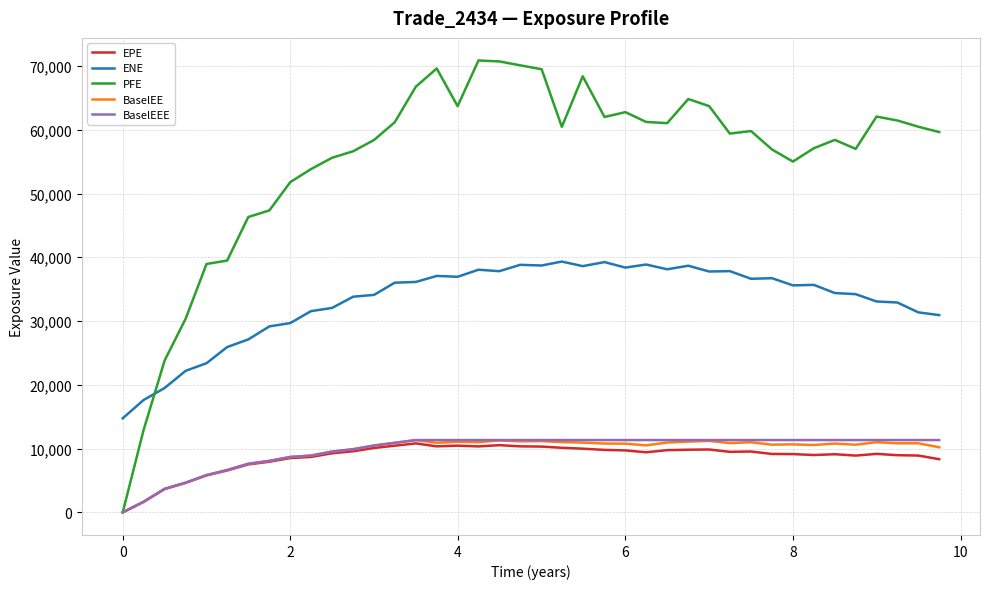

Which series has the widest spread of values?

PFE